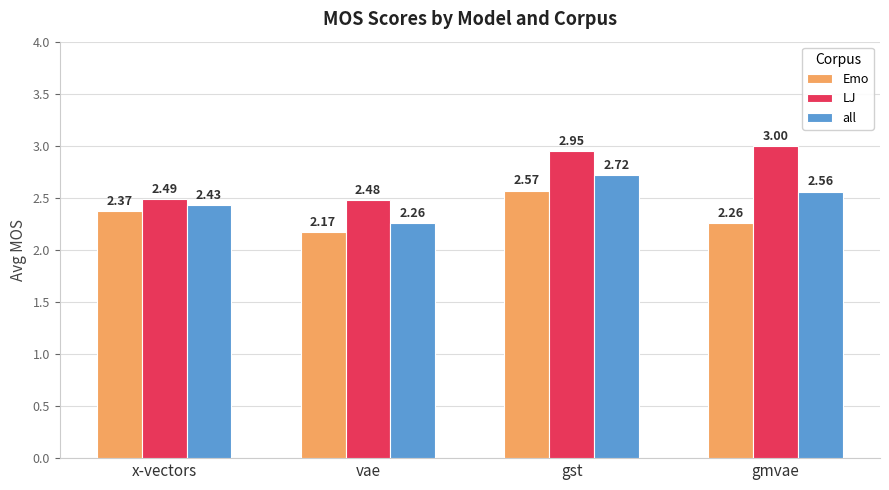

What is the difference between the maximum and minimum values in the all series?

0.5